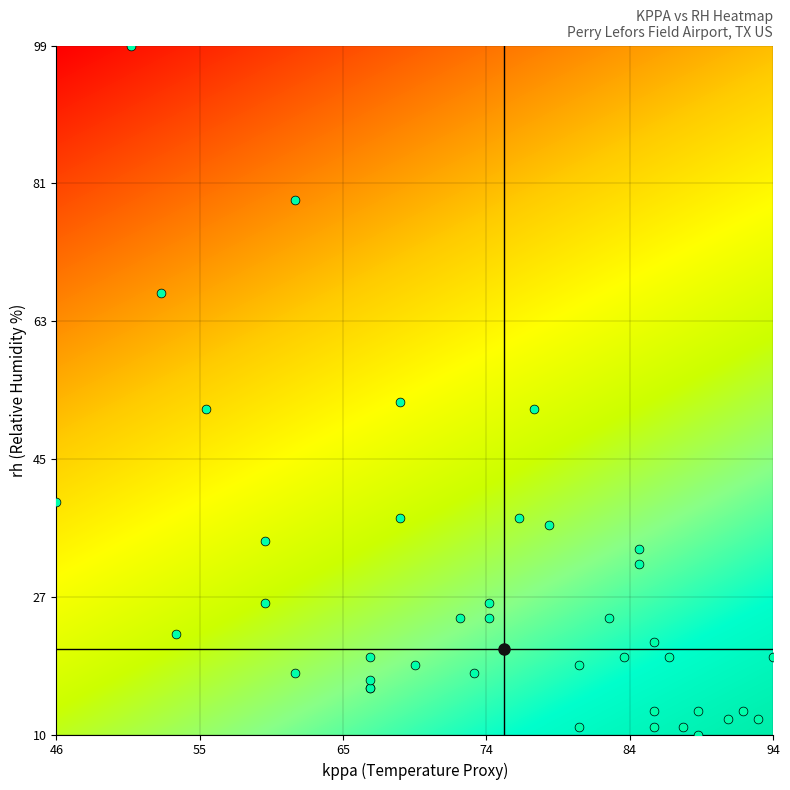

What Y value in the scatter plot is closest to 54?

53